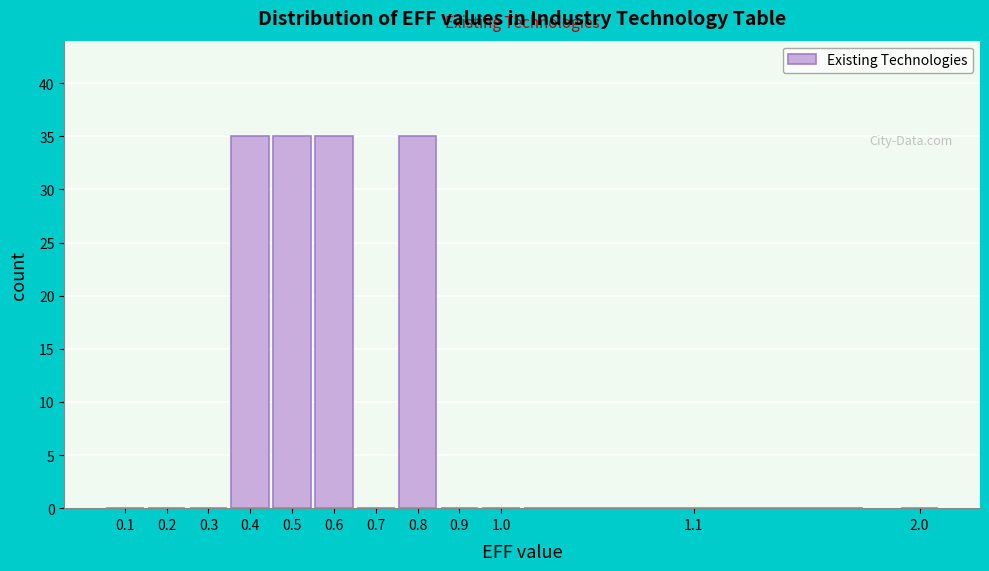

Reading left to right, what are all the values shown in this chart?

0.1=0	0.2=0	0.3=0	0.4=35	0.5=35	0.6=35	0.7=0	0.8=35	0.9=0	1.0=0	1.1=0	2.0=0